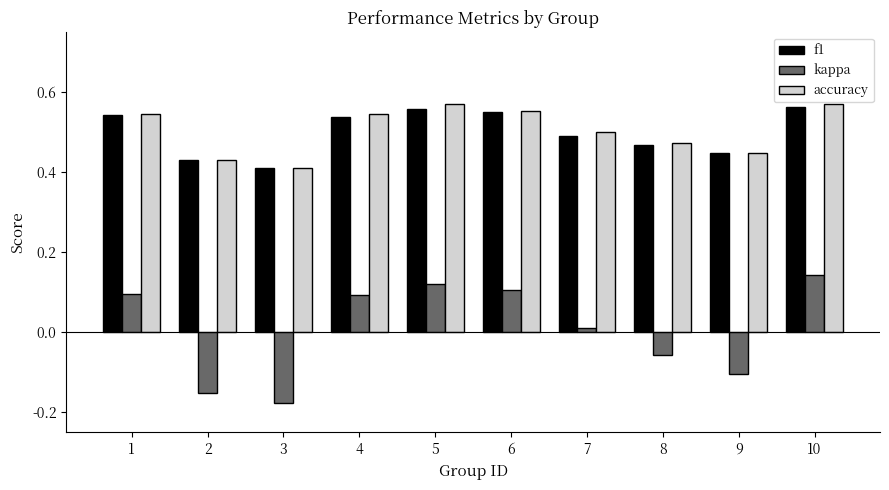

How many bars are there in total?

30